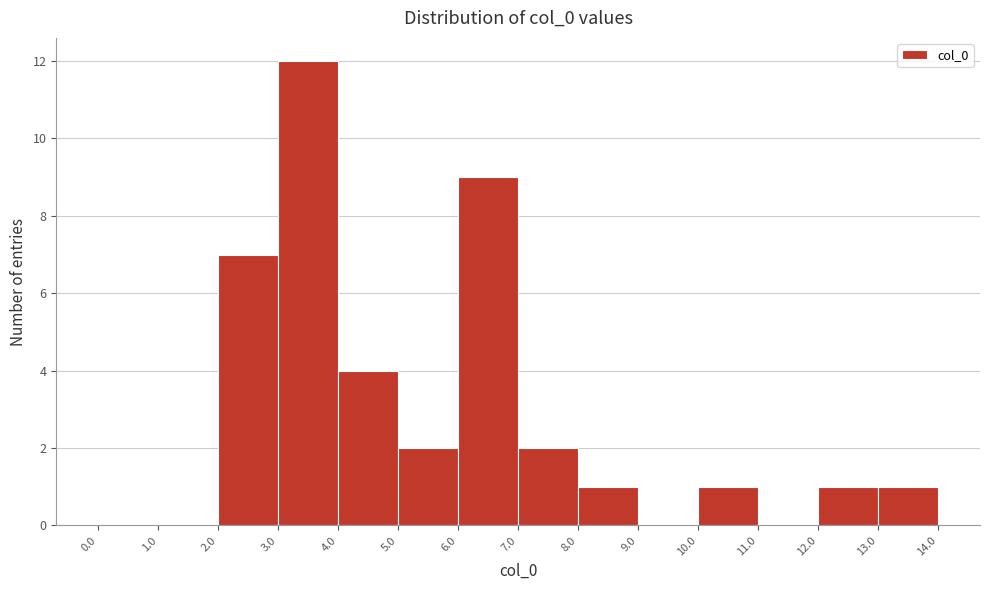

Reading left to right, transcribe this chart: for each bar, give the range it covers on the x-axis and its height. The values are not printed on the chart, so give them approximately, as read against the axis.

0.0 to 1.0: 0
1.0 to 2.0: 0
2.0 to 3.0: 7
3.0 to 4.0: 12
4.0 to 5.0: 4
5.0 to 6.0: 2
6.0 to 7.0: 9
7.0 to 8.0: 2
8.0 to 9.0: 1
9.0 to 10.0: 0
10.0 to 11.0: 1
11.0 to 12.0: 0
12.0 to 13.0: 1
13.0 to 14.0: 1